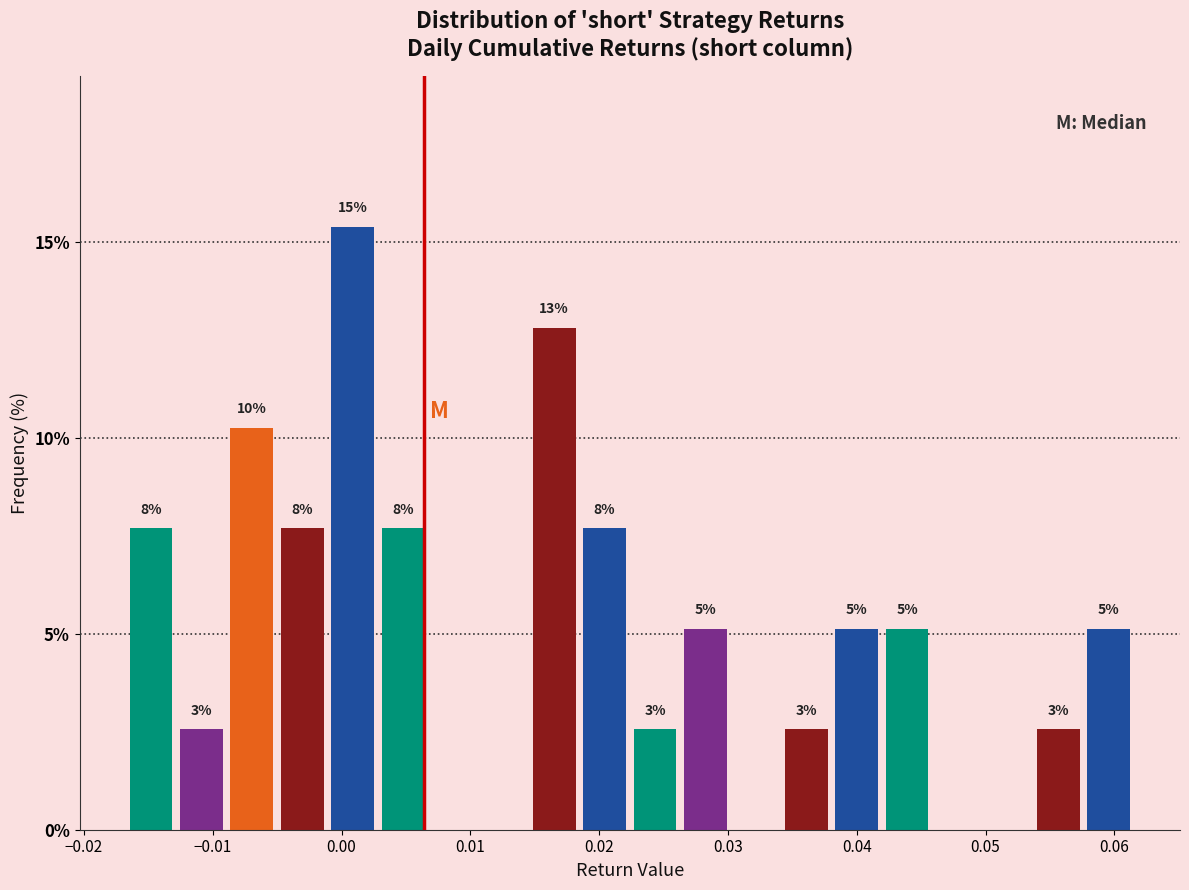

Around what value on the x-axis is the tallest bar? Give the approximate position of its centre, as read against the axis.

0.001